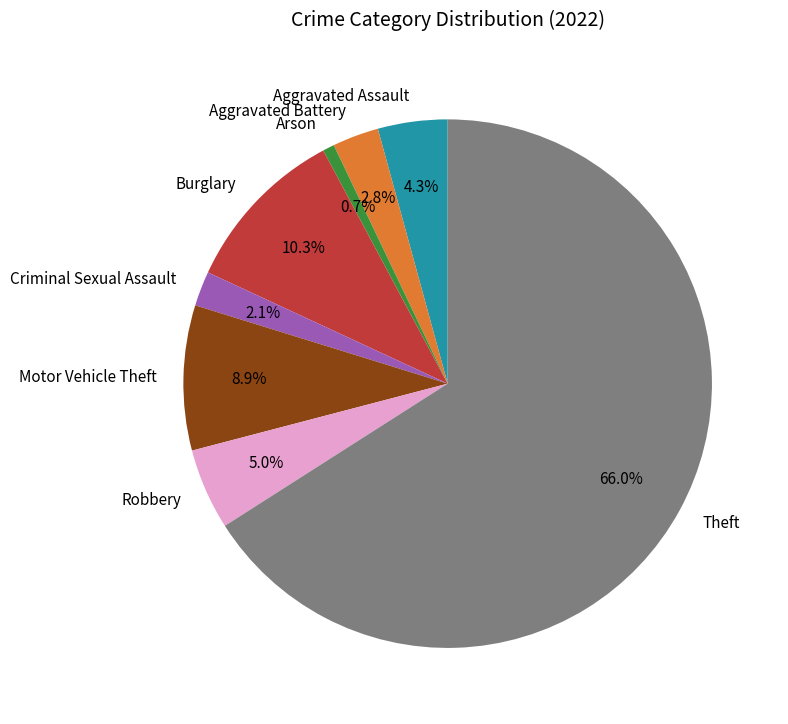

Is Aggravated Battery the majority of the pie?

No